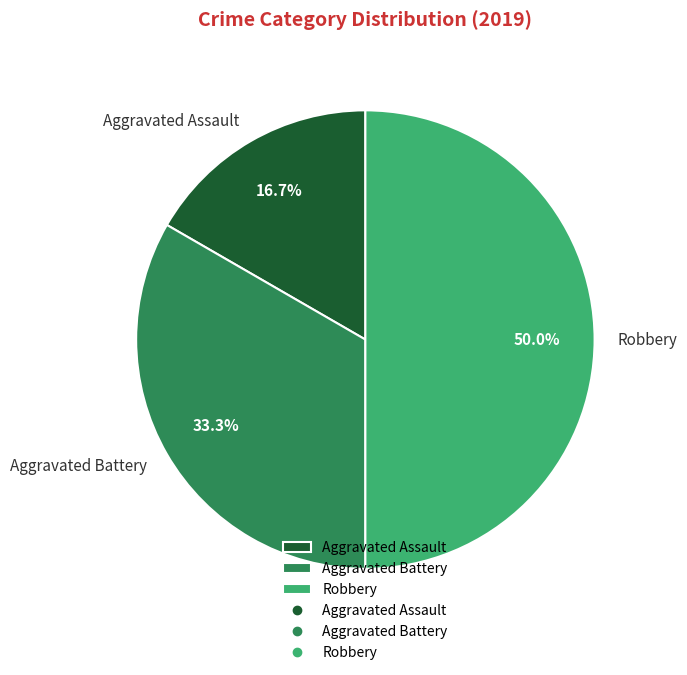

To the nearest percent, what percentage of the pie is Robbery?

50%